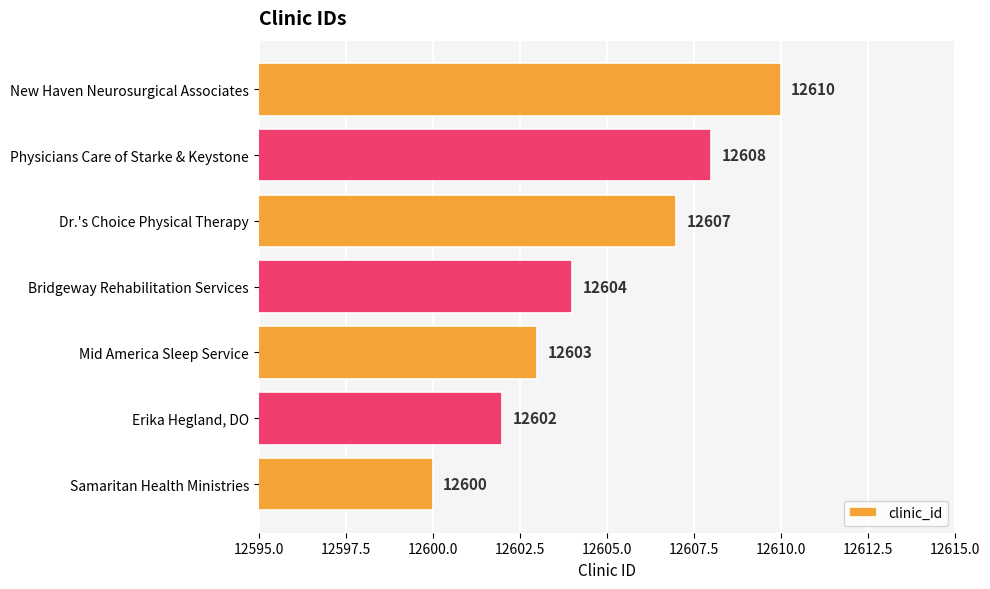

Count the number of categories in the chart.

7